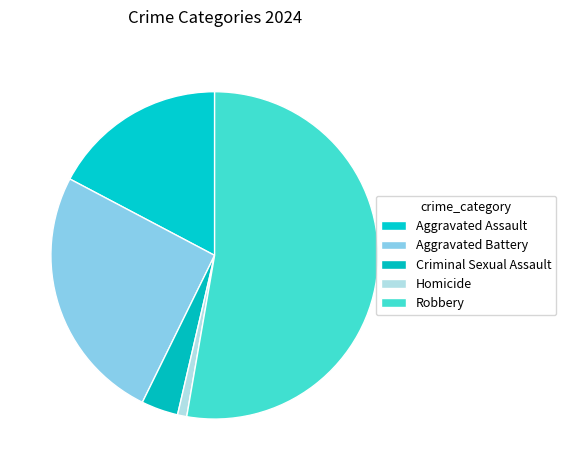

To the nearest percent, what portion does Aggravated Battery represent?

25%